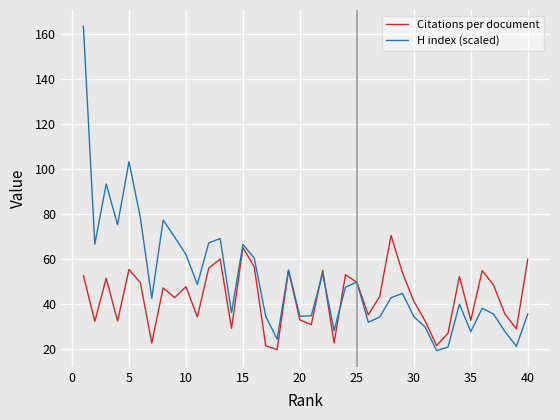

Does the chart have visible grid lines?

Yes